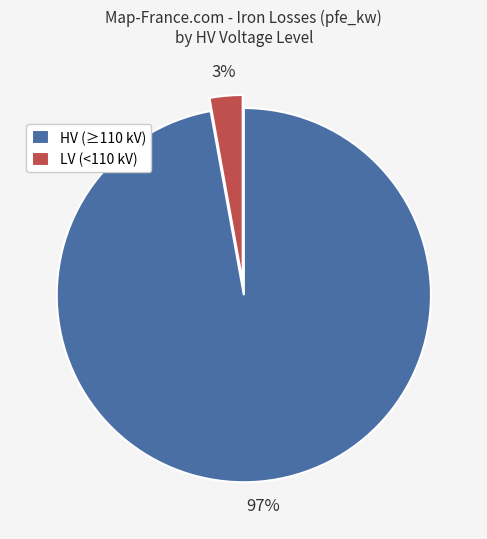

Which slice is the smallest?

LV (<110 kV)